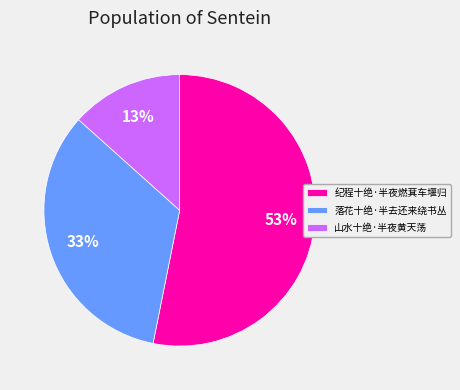

Rank the categories by value from lowest to highest.

山水十绝·半夜黄天荡, 落花十绝·半去还来绕书丛, 纪程十绝·半夜燃萁车堰归